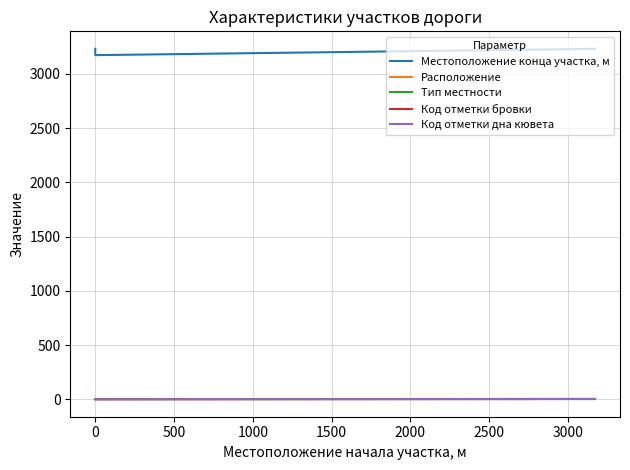

What is the difference between the maximum and minimum values in the Код отметки дна кювета series?

2